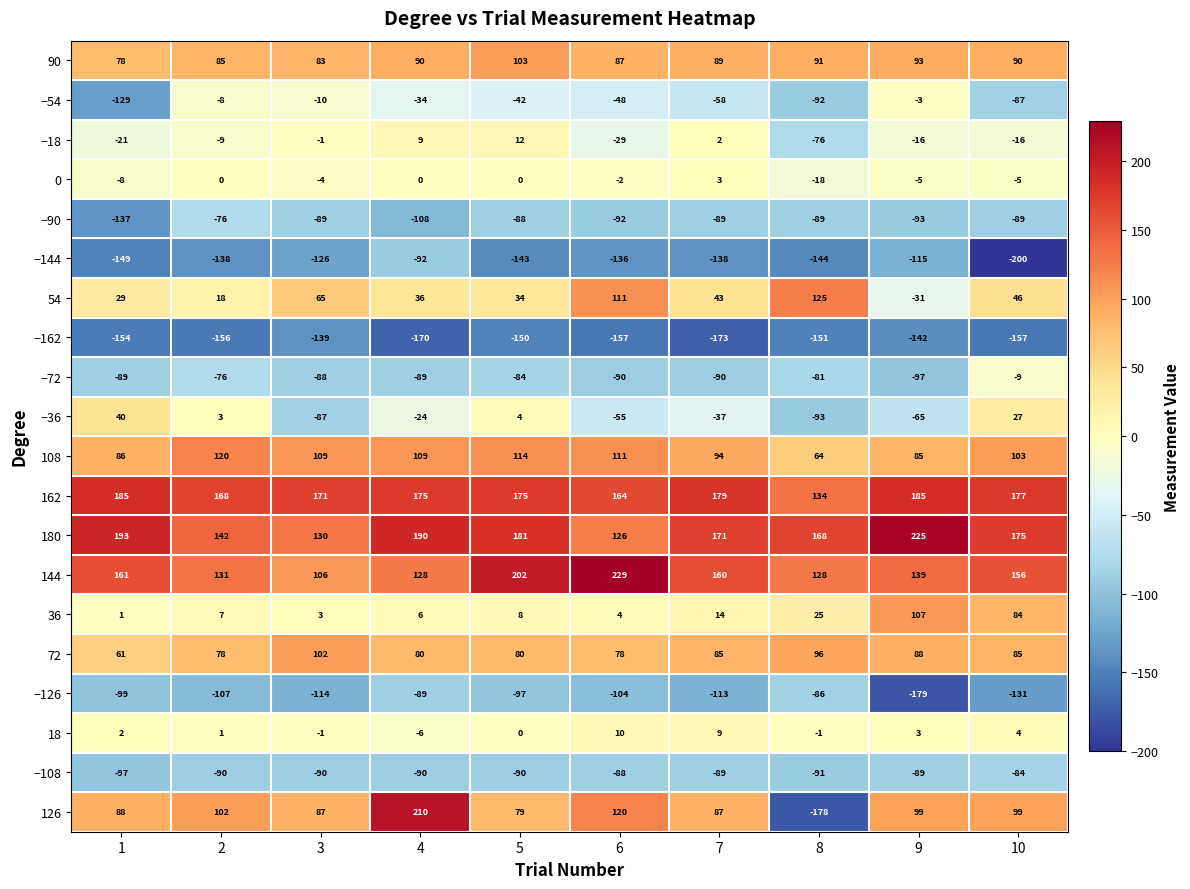

Which label corresponds to the smallest value in the chart?

10